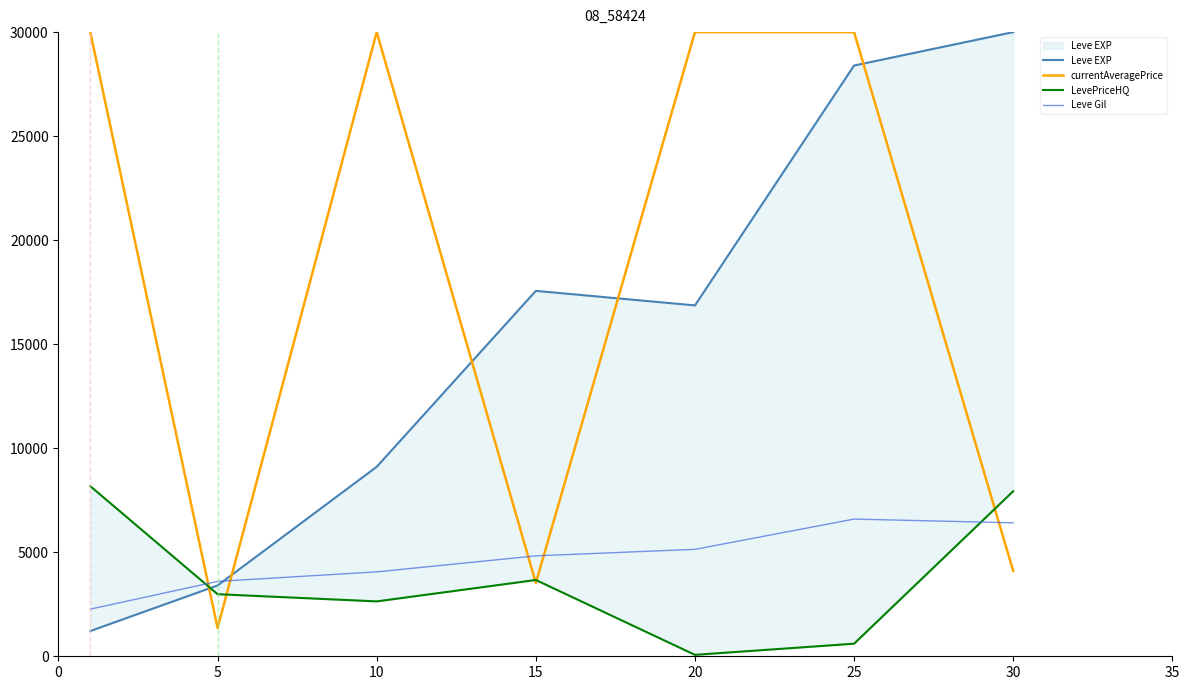

In Leve Gil, how many points are higher than both neighbors (excluding endpoints)?

1